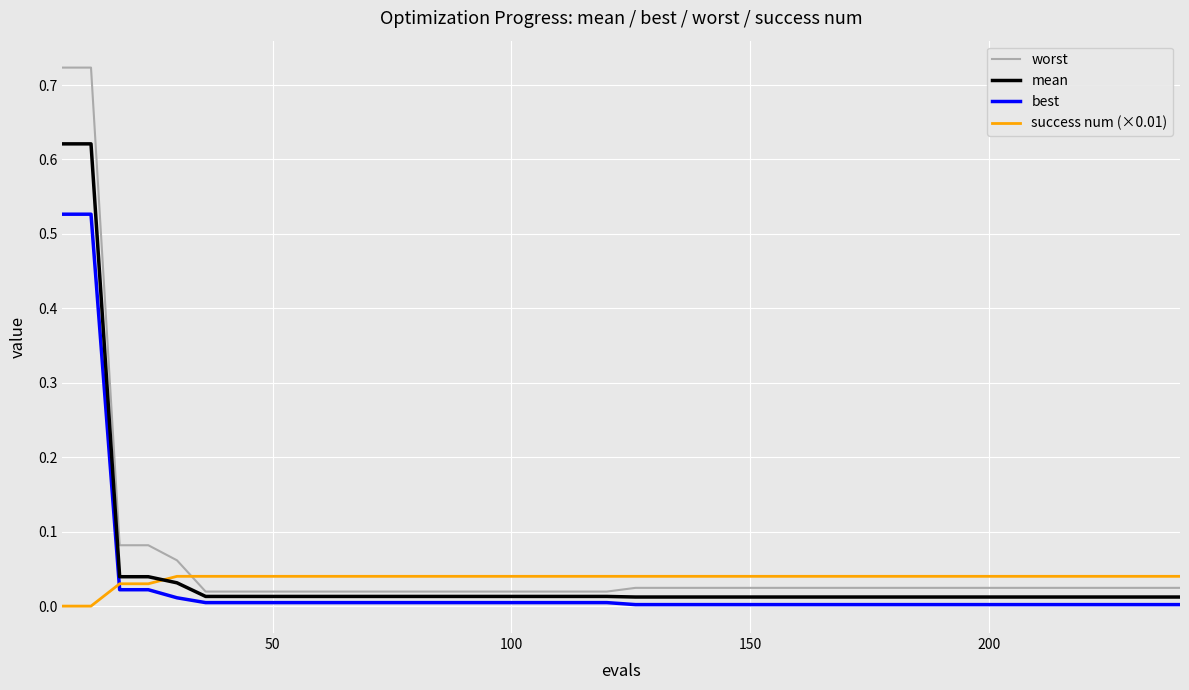

Which series ends up on top after the final intersection of success num (×0.01) and mean?

success num (×0.01)